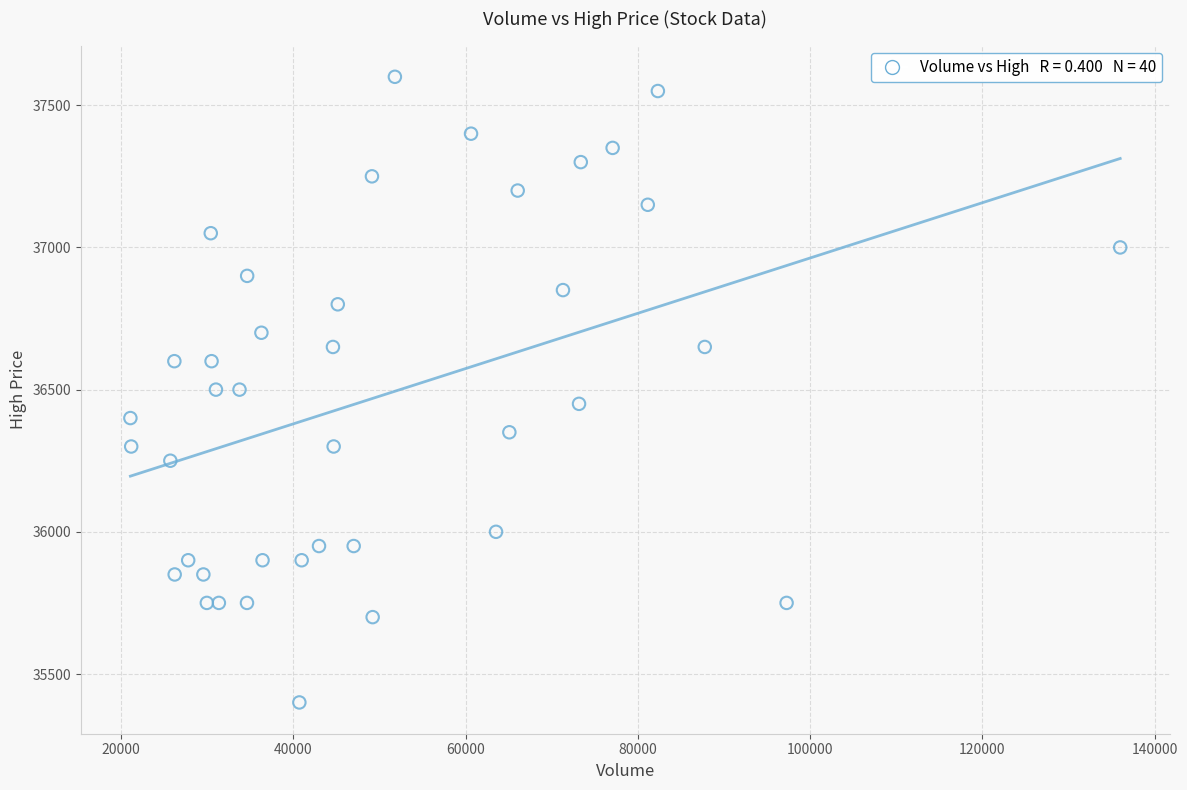

What is the range of Y values (max minus min)?

2200